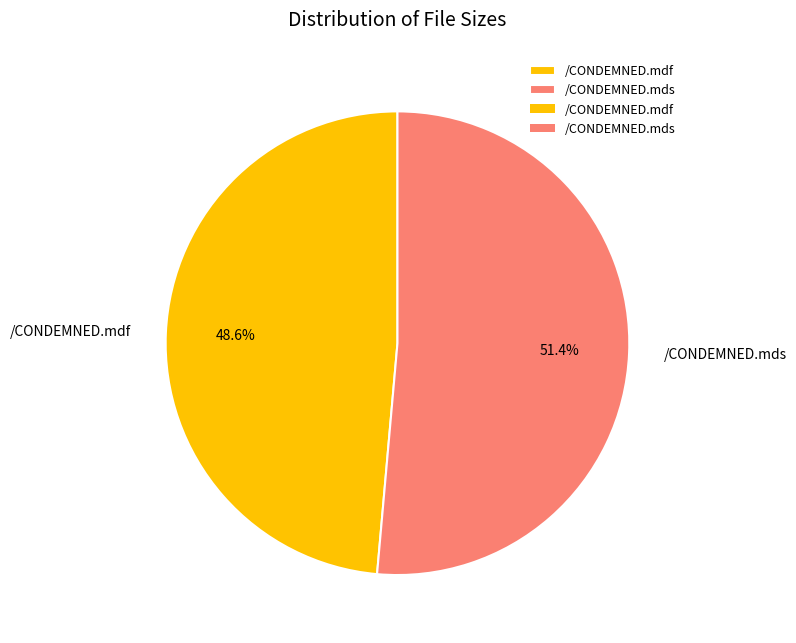

Combined, do /CONDEMNED.mds and /CONDEMNED.mdf account for over 50%?

Yes